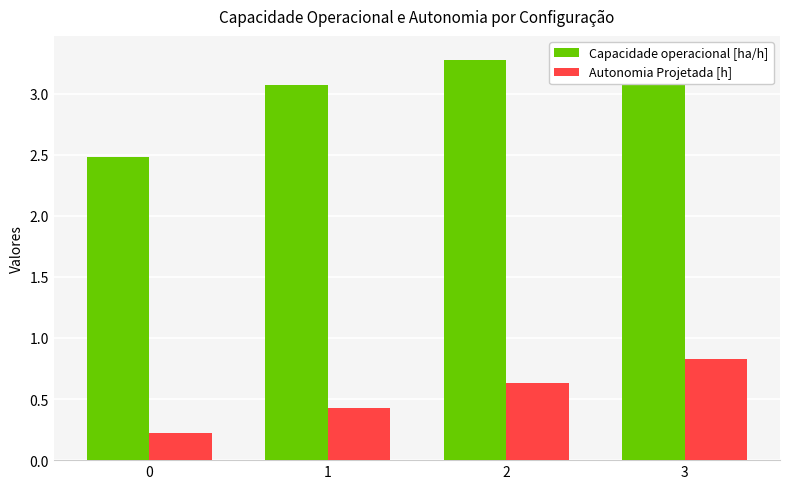

The value of Autonomia Projetada [h] at 2 is 0.2. True or false?

False